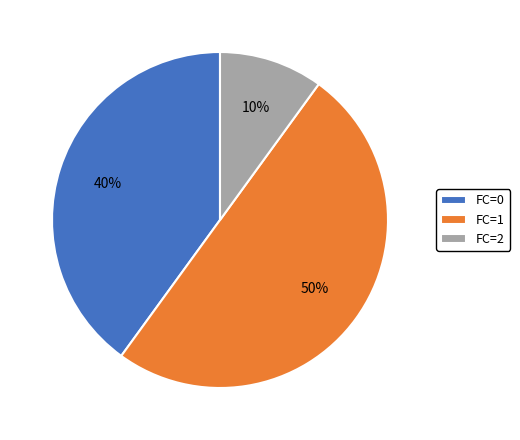

The FC=1 slice represents 38% of the pie. True or false?

False